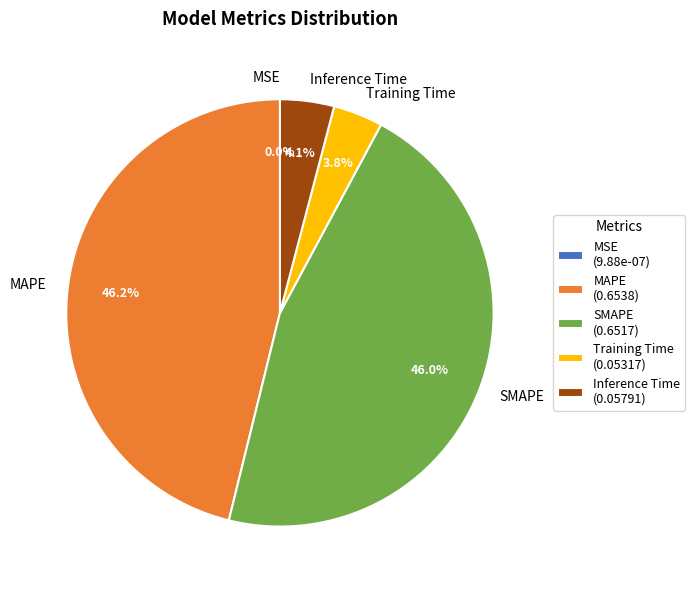

Combined, do MAPE and SMAPE account for over 50%?

Yes